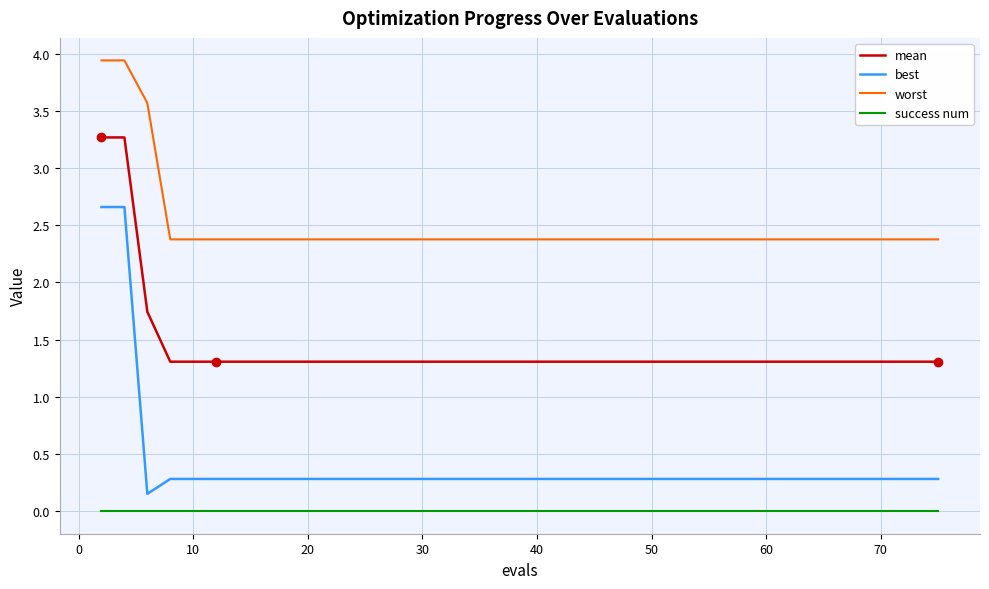

True or false: mean and worst intersect in this chart.

False